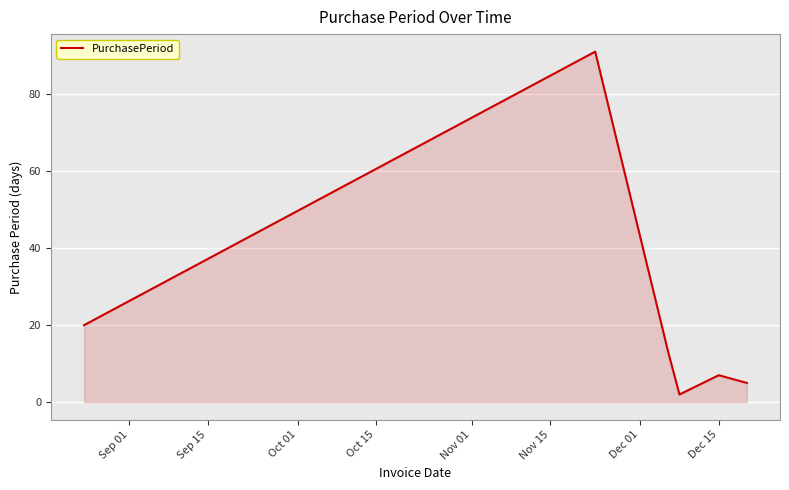

Reading left to right, extract all data points from this chart.

20	91	13	2	7	5